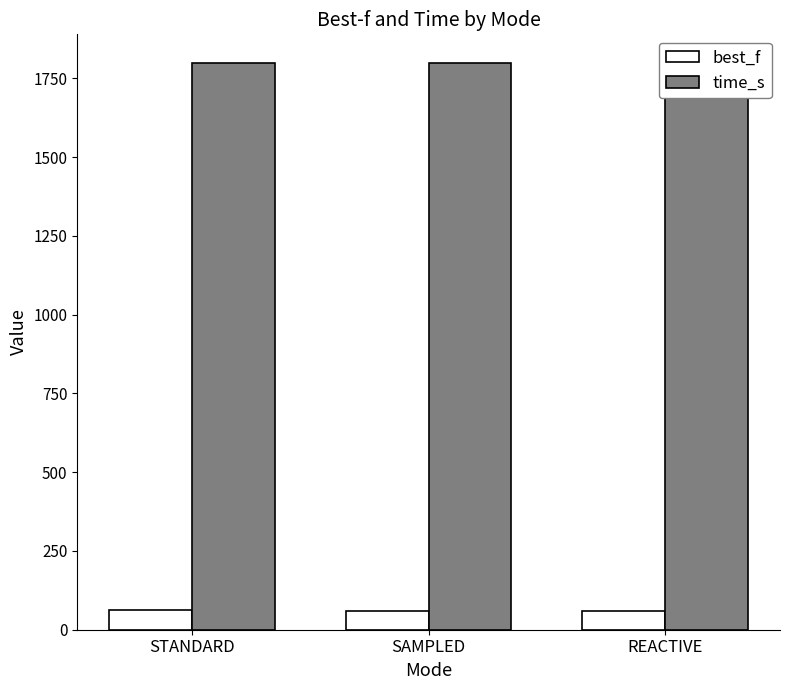

What is the spread (max minus min) of values at STANDARD?

1738.7